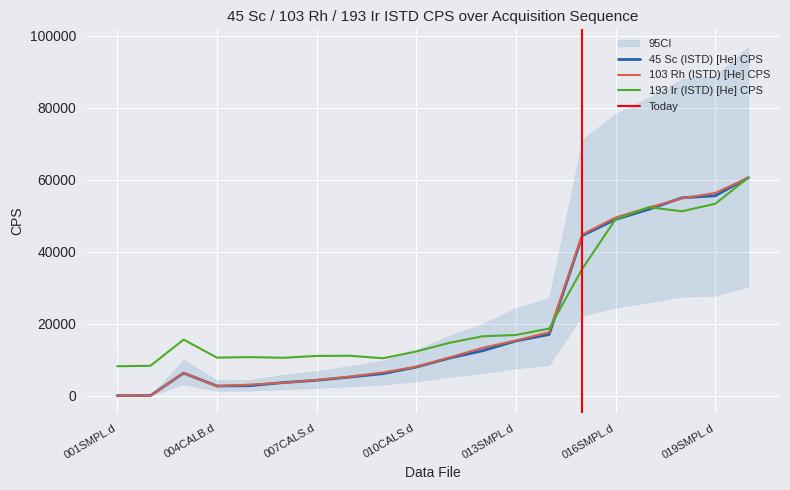

What is the maximum value for 103 Rh (ISTD) [He] CPS?

60626.8